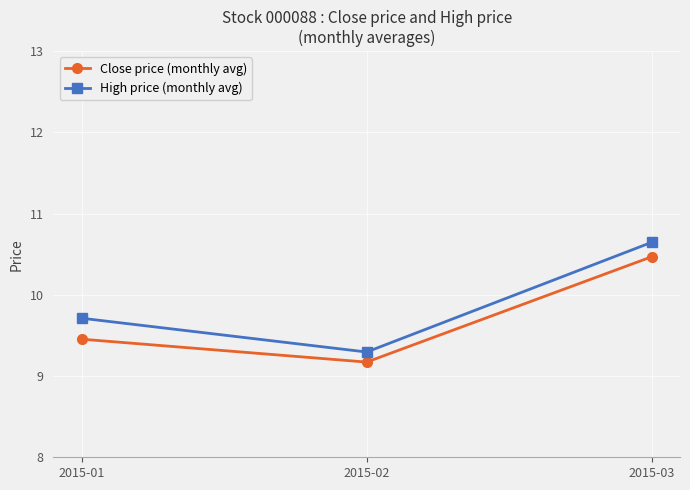

True or false: Close price (monthly avg) has a value of 9.5 at 2015-01.

True